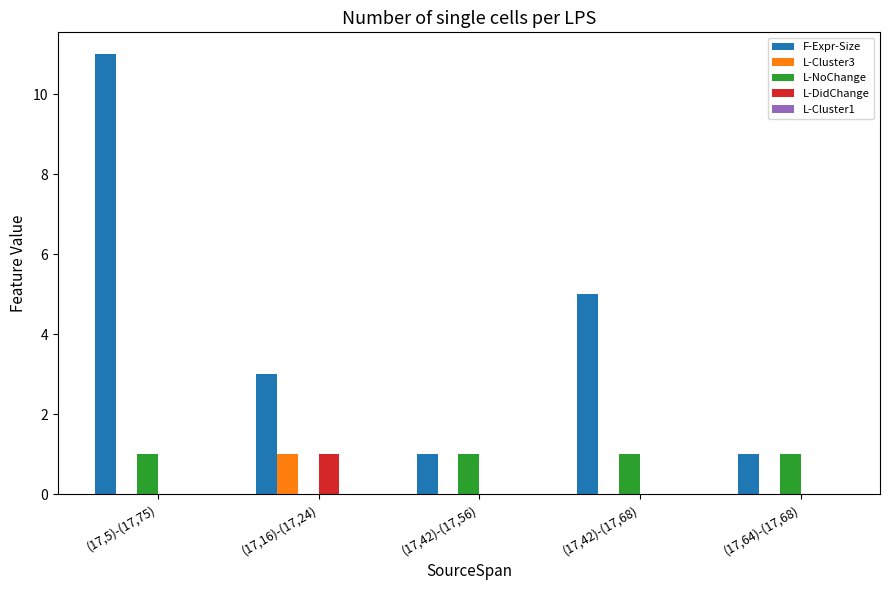

How many distinct data groups are displayed?

4